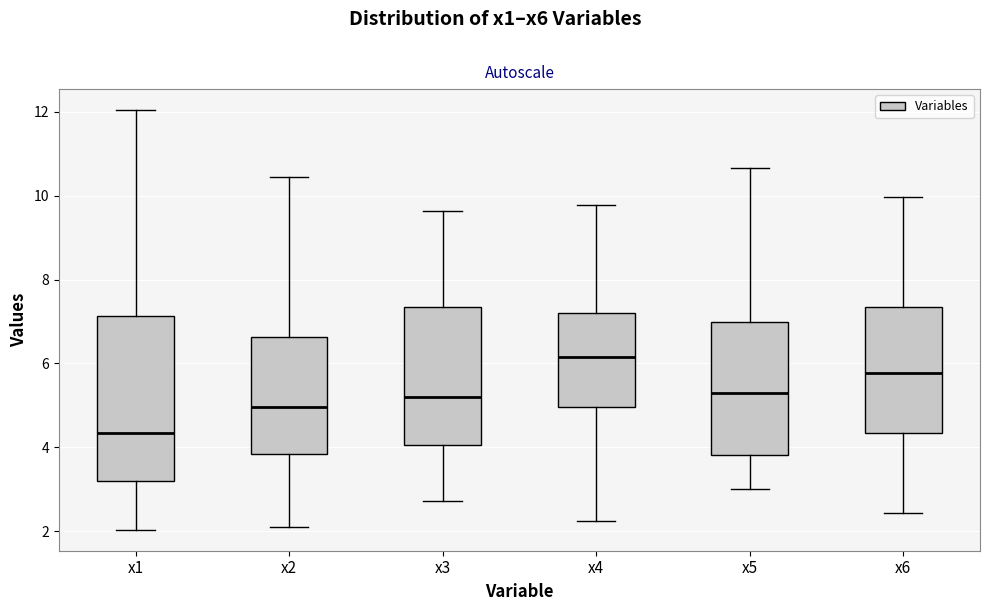

Reading left to right, read every box against the y-axis: the position of its median line, the range the box covers, and the ends of its whiskers. The values are not printed on the chart, so give them approximately, as read against the axis.

x1: median 4.4, box 3.2 to 7.2, whiskers 2.0 to 12.0
x2: median 5.0, box 3.8 to 6.6, whiskers 2.0 to 10.4
x3: median 5.2, box 4.0 to 7.4, whiskers 2.8 to 9.6
x4: median 6.2, box 5.0 to 7.2, whiskers 2.2 to 9.8
x5: median 5.2, box 3.8 to 7.0, whiskers 3.0 to 10.6
x6: median 5.8, box 4.4 to 7.4, whiskers 2.4 to 10.0